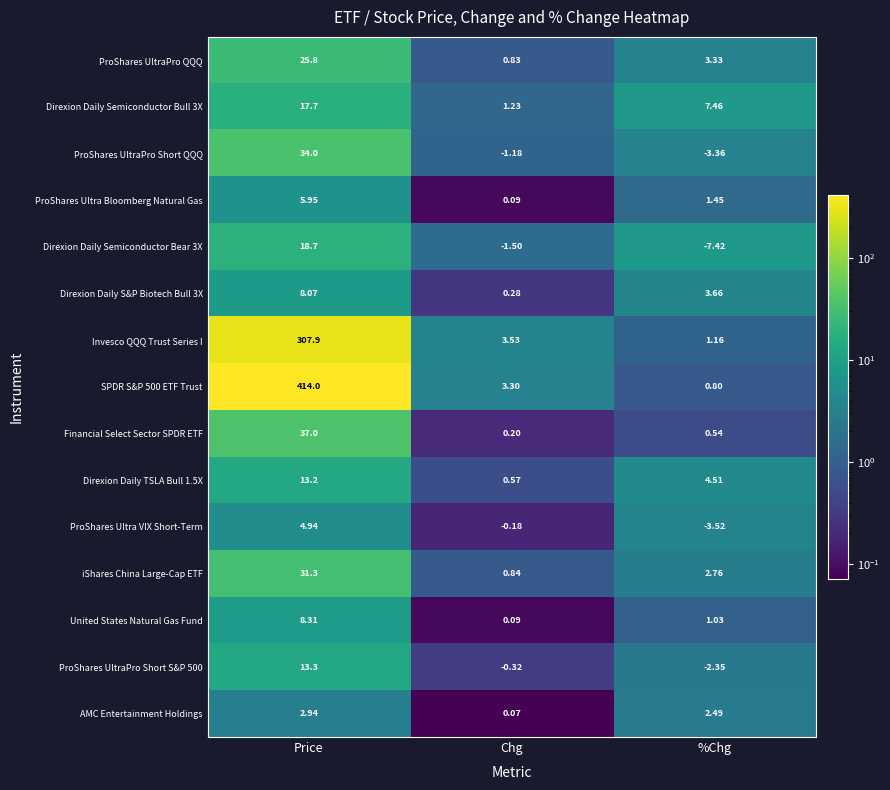

List the labels in order of Direxion Daily S&P Biotech Bull 3X value, smallest first.

Chg, %Chg, Price